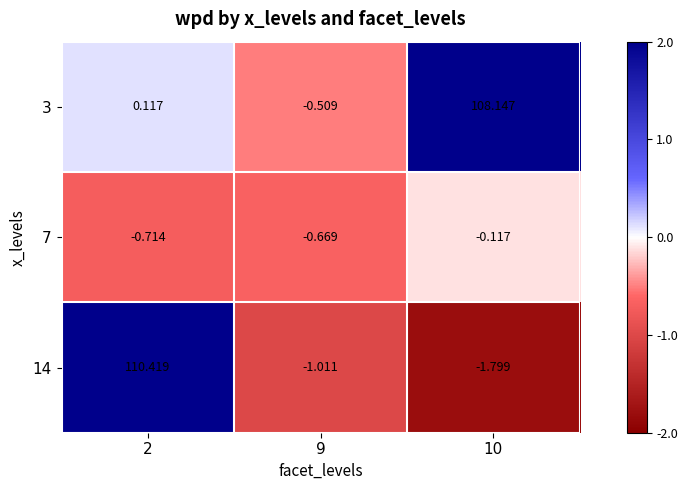

How many values in the 14 series are below -1?

2